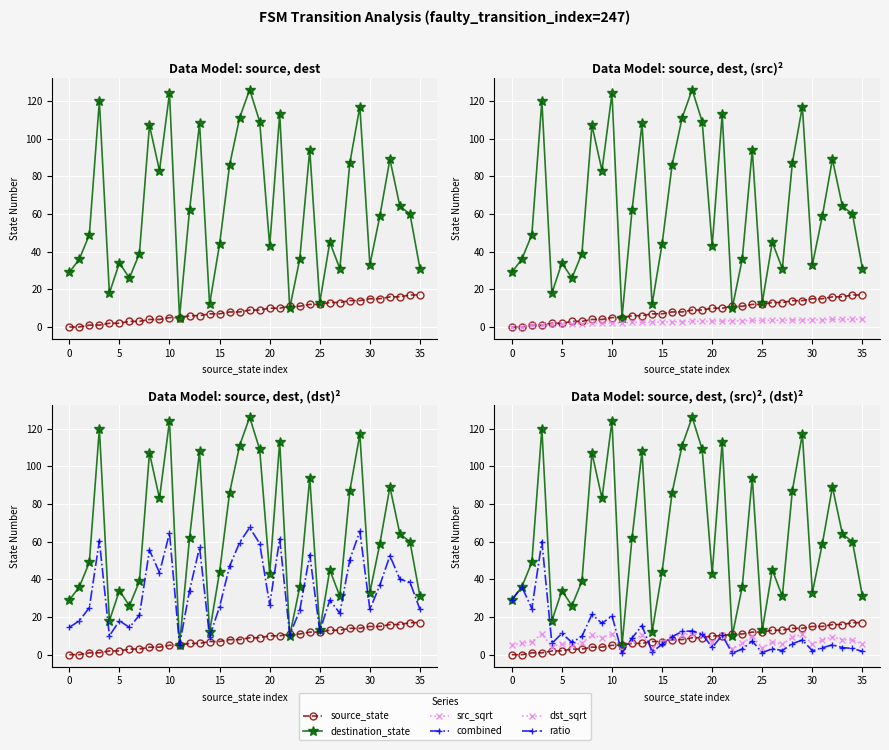

What is the value of the combined point at the 35th from the left?

38.5